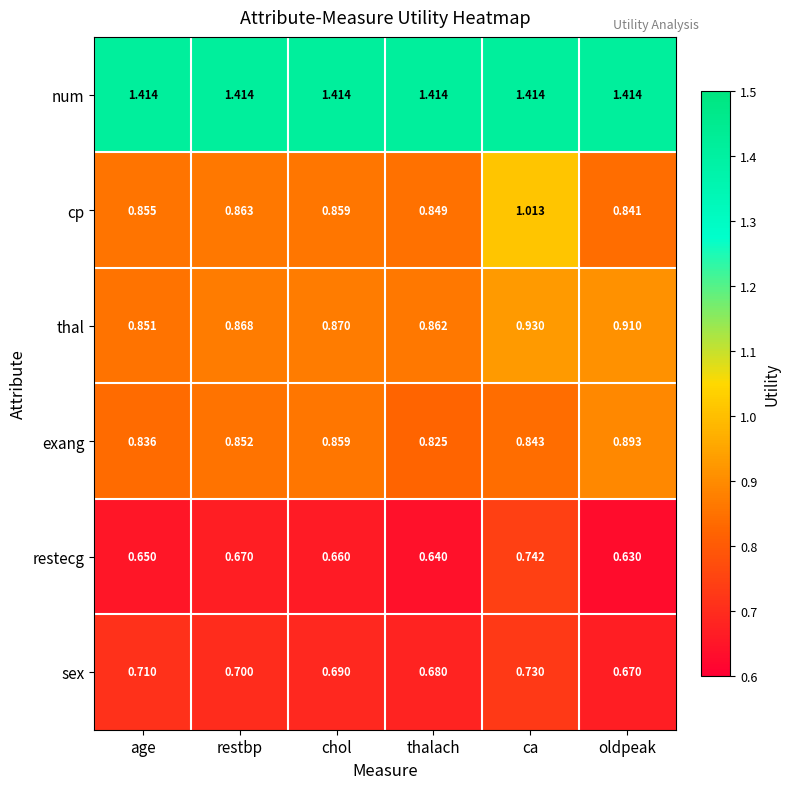

List the series in order of their peak value, lowest first.

sex, restecg, exang, thal, cp, num